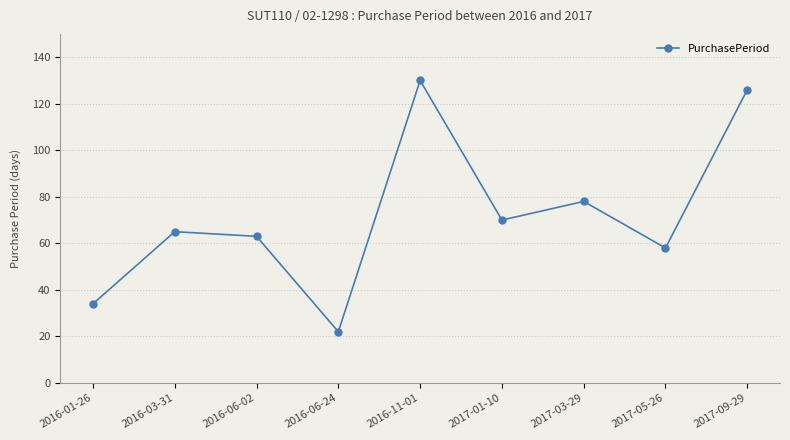

What is the change in value from 2016-06-02 to 2017-01-10?

+7